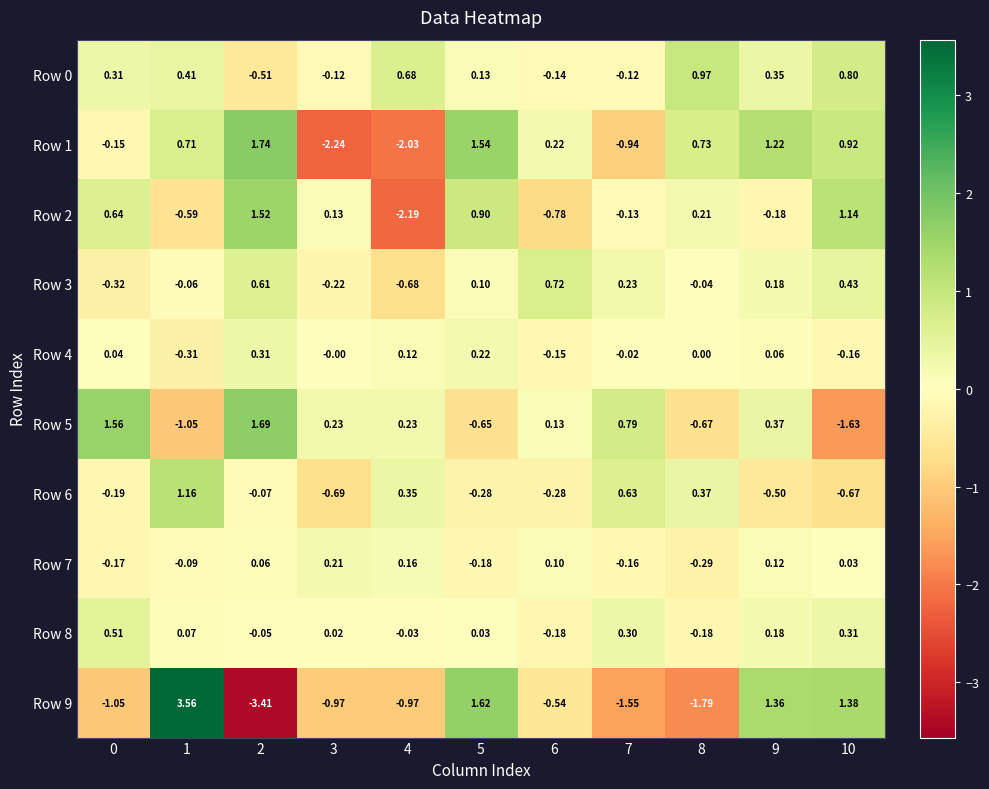

How many categories are shown in the chart?

11